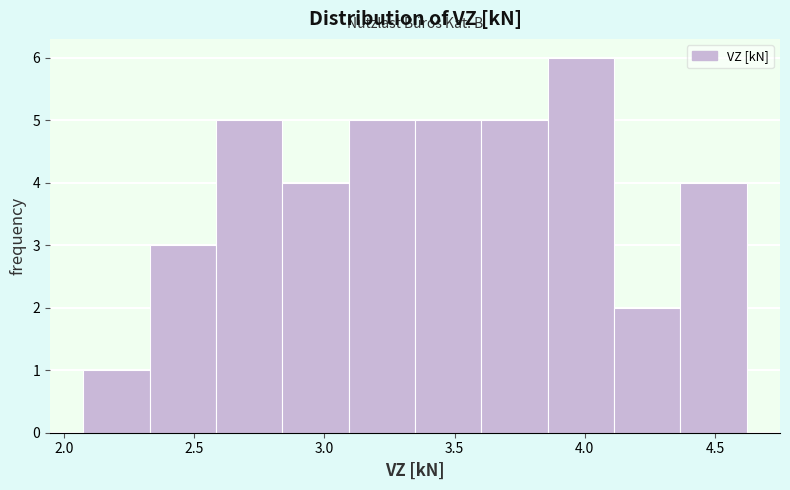

Reading left to right, list every bar in this chart as the range it spans on the x-axis followed by its height. Neither the bar edges nor the heights are printed on the chart, so give them approximately, as read against the axes.

2.05 to 2.35: 1
2.35 to 2.60: 3
2.60 to 2.85: 5
2.85 to 3.10: 4
3.10 to 3.35: 5
3.35 to 3.60: 5
3.60 to 3.85: 5
3.85 to 4.10: 6
4.10 to 4.35: 2
4.35 to 4.60: 4